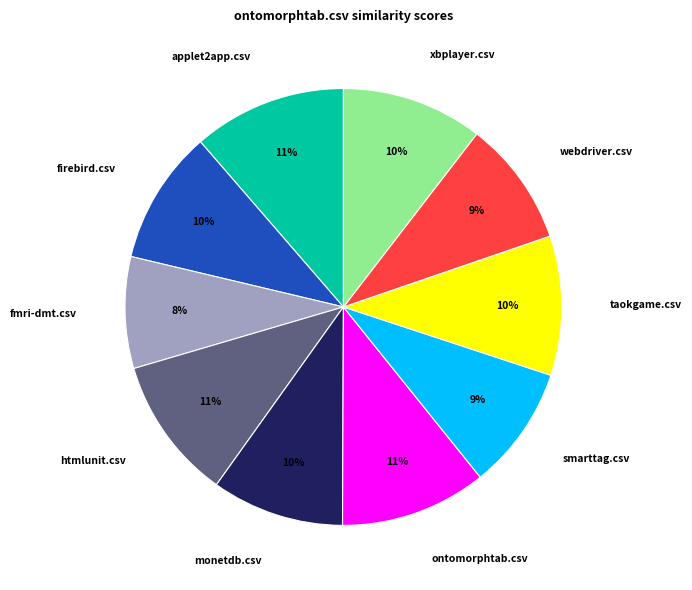

To the nearest percent, what is the combined percentage of taokgame.csv and ontomorphtab.csv?

21%